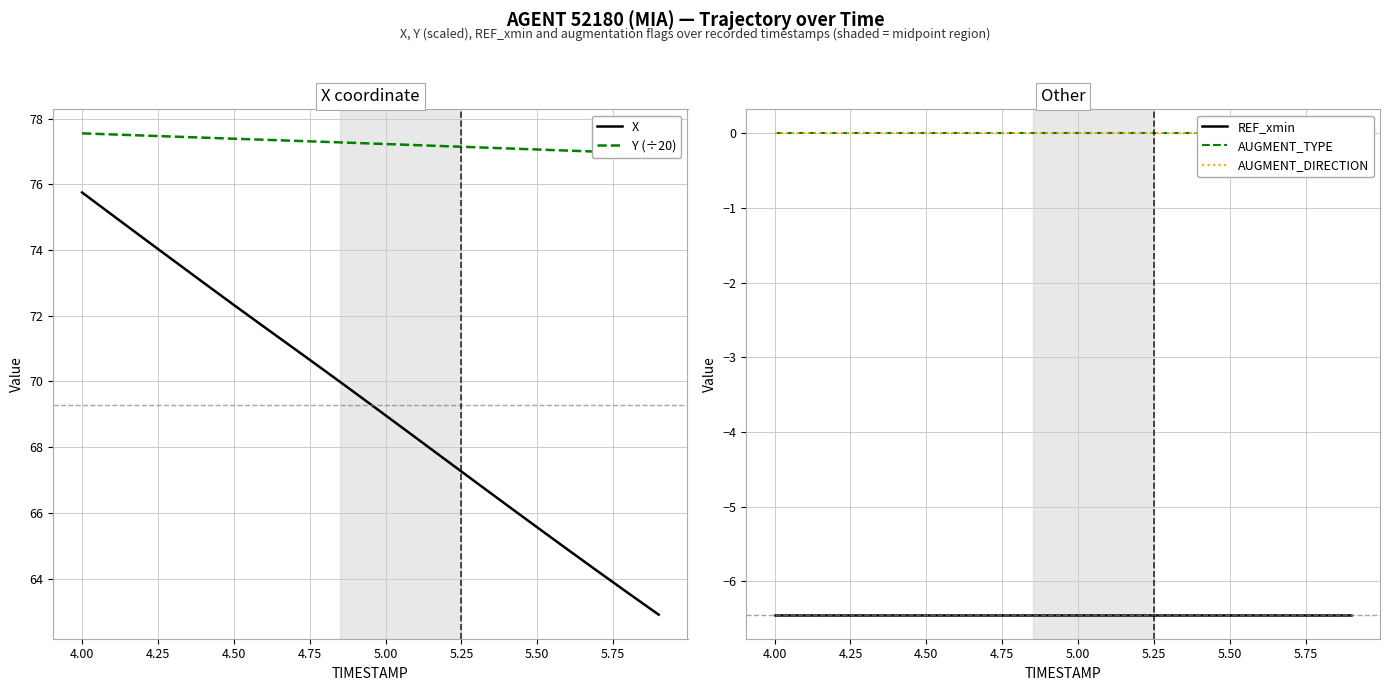

Reading left to right, transcribe all the data shown in this chart.

X: 75.8	75.1	74.4	73.7	73.0	72.3	71.7	71.0	70.3	69.7	69.0	68.3	67.6	66.9	66.2	65.6	64.9	64.2	63.6	62.9
Y (÷20): 77.6	77.5	77.5	77.5	77.4	77.4	77.4	77.3	77.3	77.3	77.2	77.2	77.2	77.1	77.1	77.1	77.0	77.0	77.0	76.9
REF_xmin: -6.4	-6.4	-6.4	-6.4	-6.4	-6.4	-6.4	-6.4	-6.4	-6.4	-6.4	-6.4	-6.4	-6.4	-6.4	-6.4	-6.4	-6.4	-6.4	-6.4
AUGMENT_TYPE: 0.0	0.0	0.0	0.0	0.0	0.0	0.0	0.0	0.0	0.0	0.0	0.0	0.0	0.0	0.0	0.0	0.0	0.0	0.0	0.0
AUGMENT_DIRECTION: 0.0	0.0	0.0	0.0	0.0	0.0	0.0	0.0	0.0	0.0	0.0	0.0	0.0	0.0	0.0	0.0	0.0	0.0	0.0	0.0